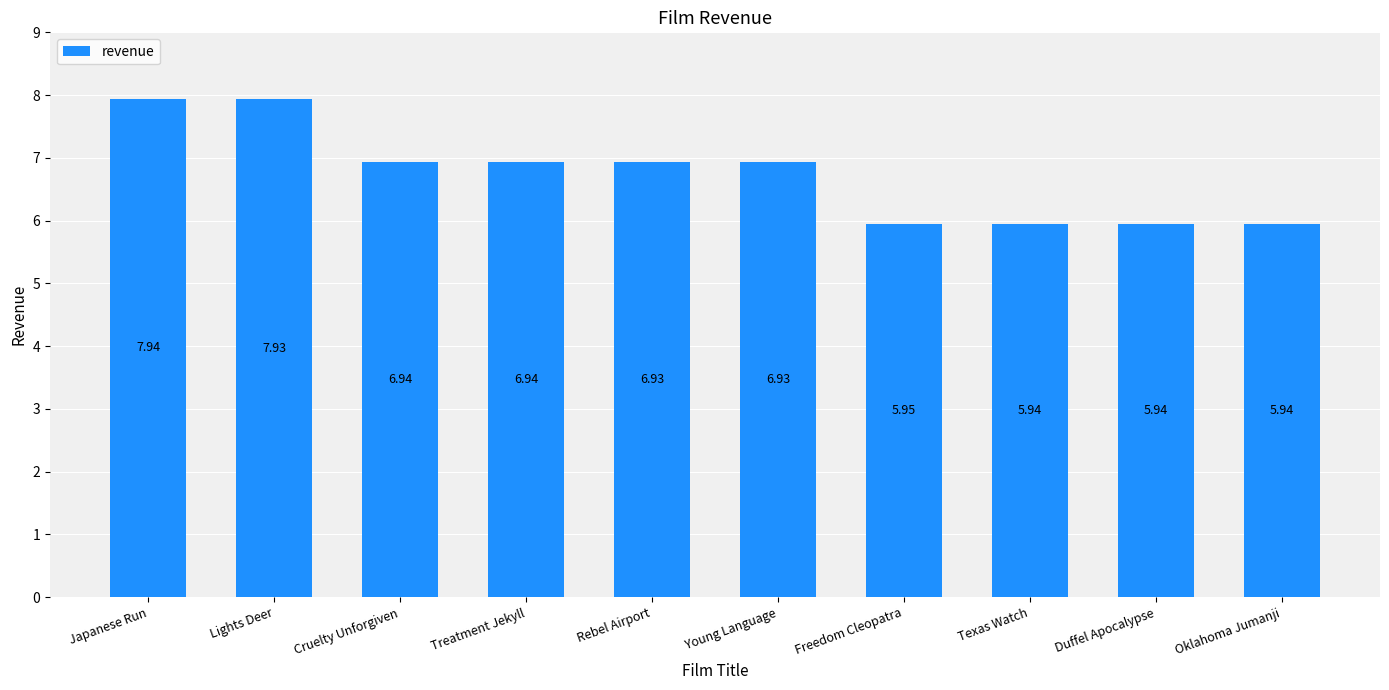

Which label corresponds to the largest value in the chart?

Japanese Run